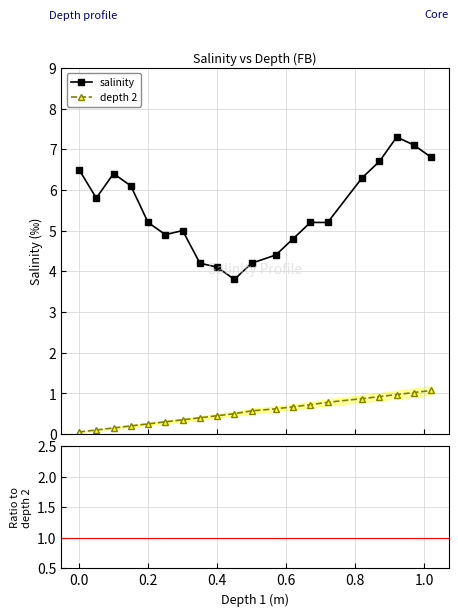

True or false: salinity has a value of 1.3 at 13.

False